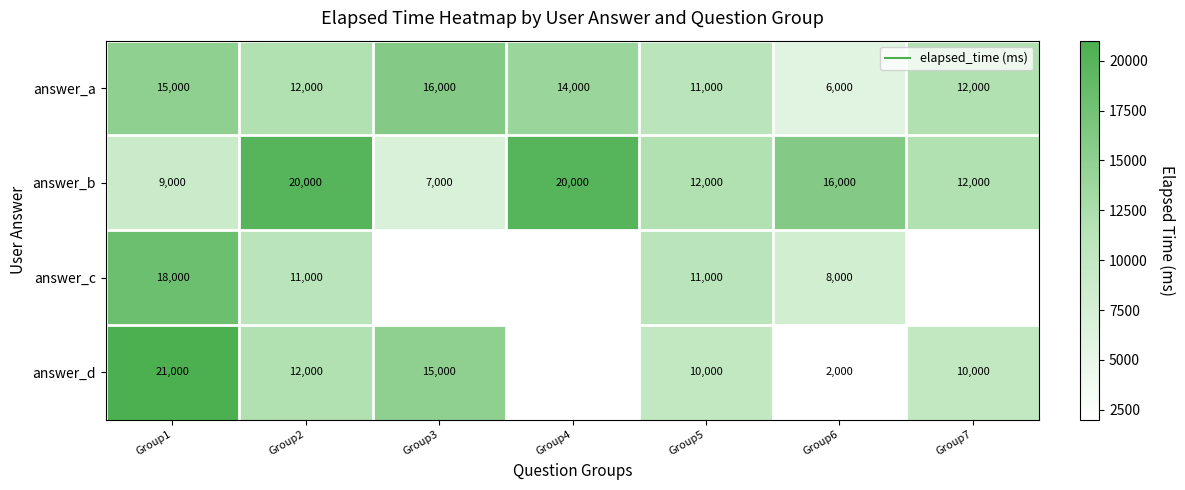

The answer_b series shows 12000.0 at Group5. True or false?

True